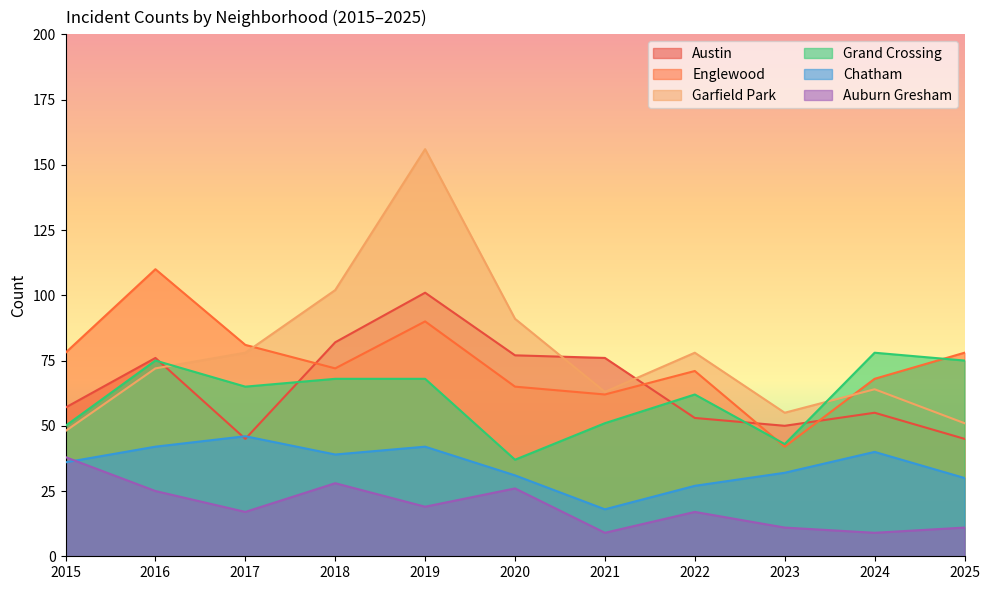

Is the value of Auburn Gresham at 2023 greater than the value of Garfield Park at 2015?

No